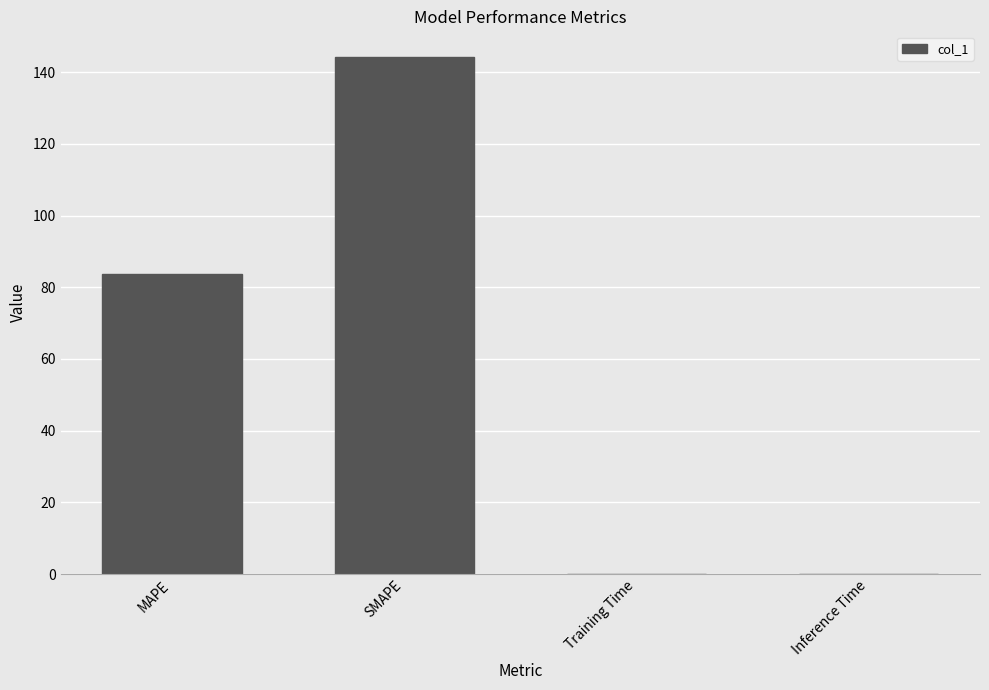

True or false: the data shows 144.2 at SMAPE.

True